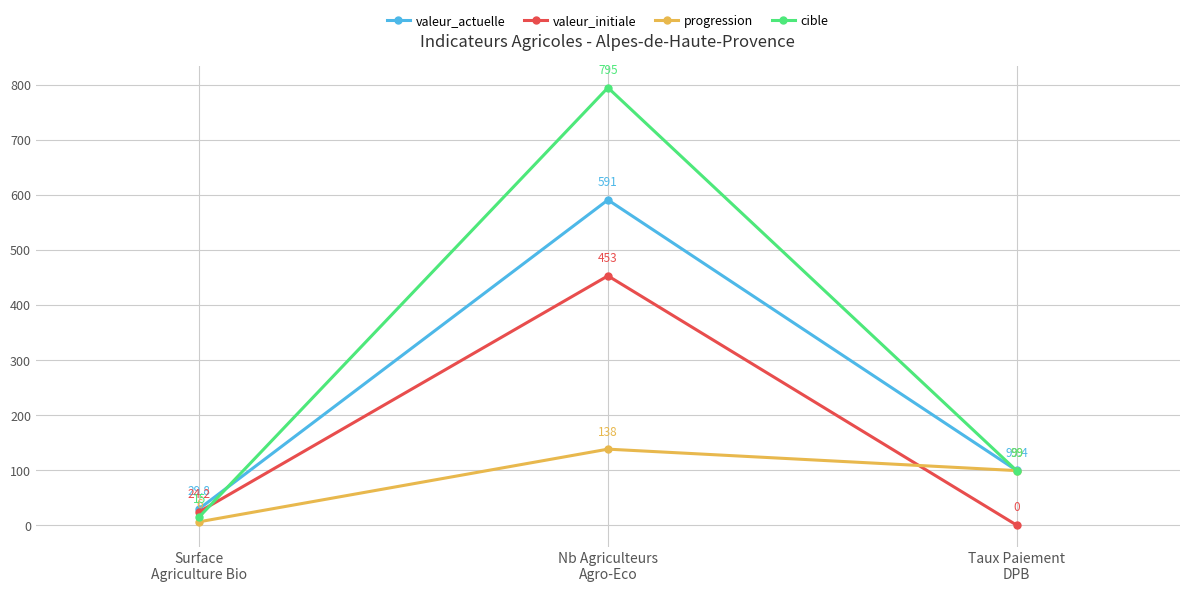

The valeur_initiale series shows 195.7 at Nb Agriculteurs
Agro-Eco. True or false?

False